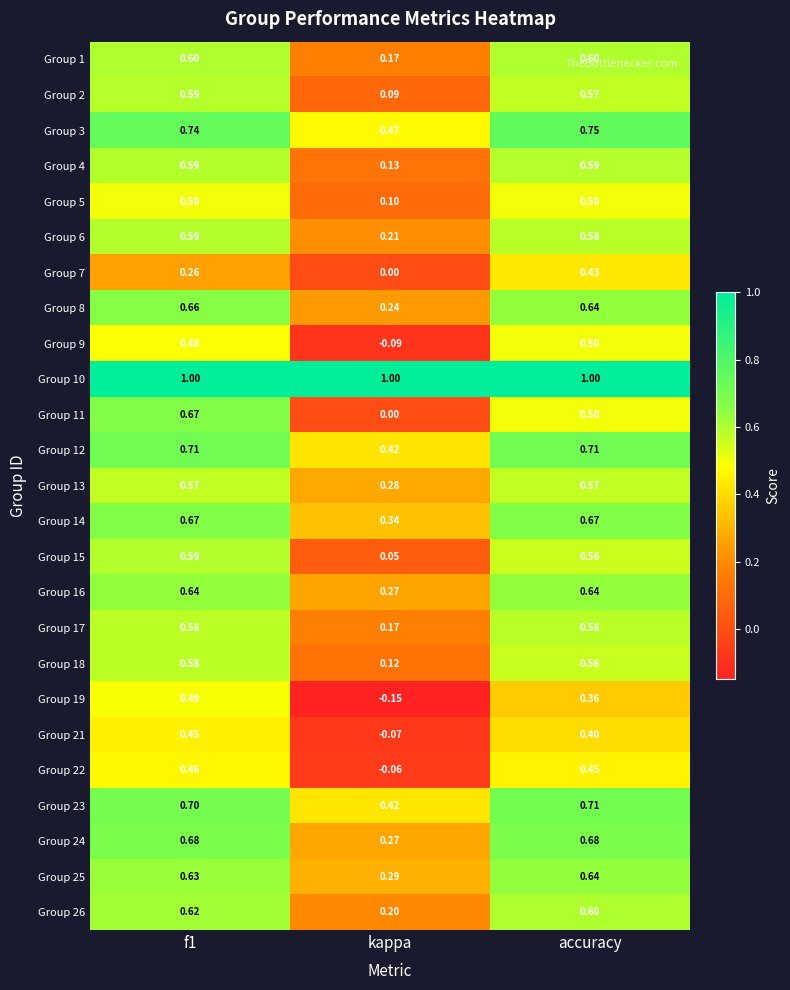

Which category has the lowest value in the Group 13 series?

kappa